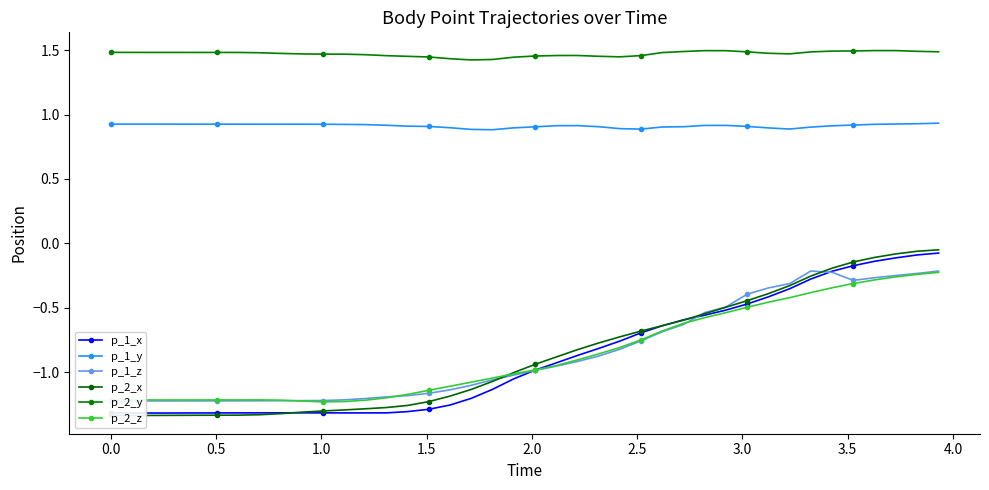

Which series has the largest range (max minus min)?

p_2_x